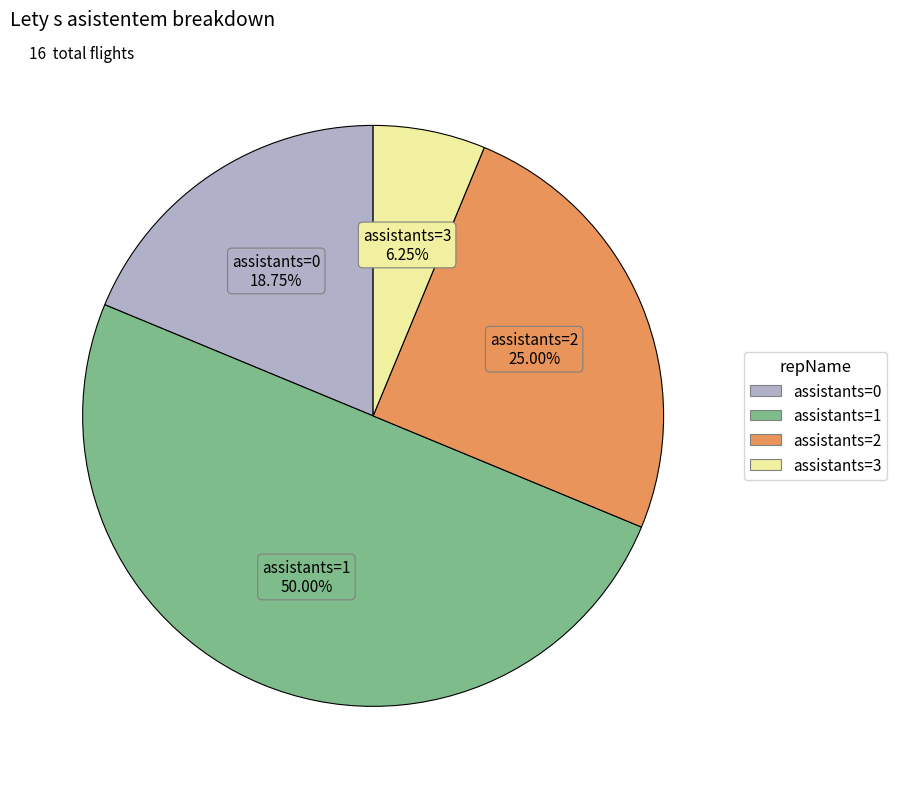

Count the number of slices in the pie.

4